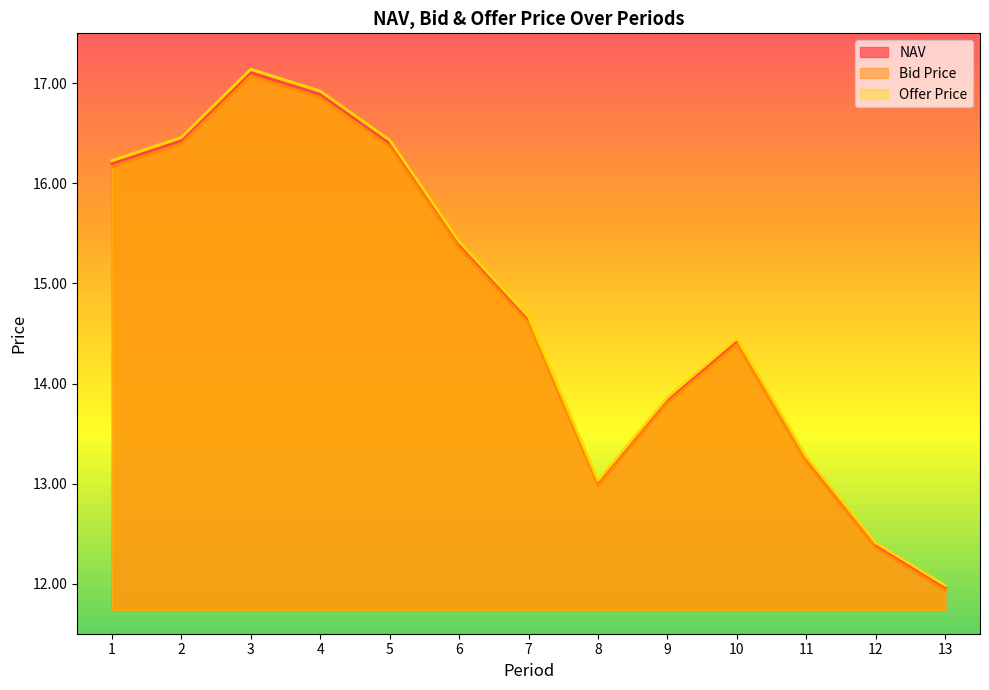

True or false: NAV and Bid Price cross at least once.

False